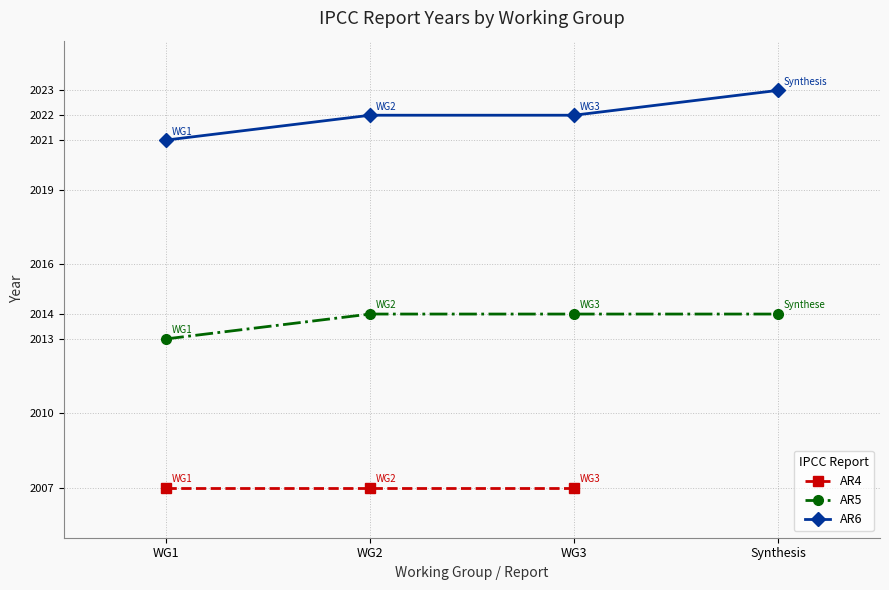

Which category has the lowest value across all series?

WG1